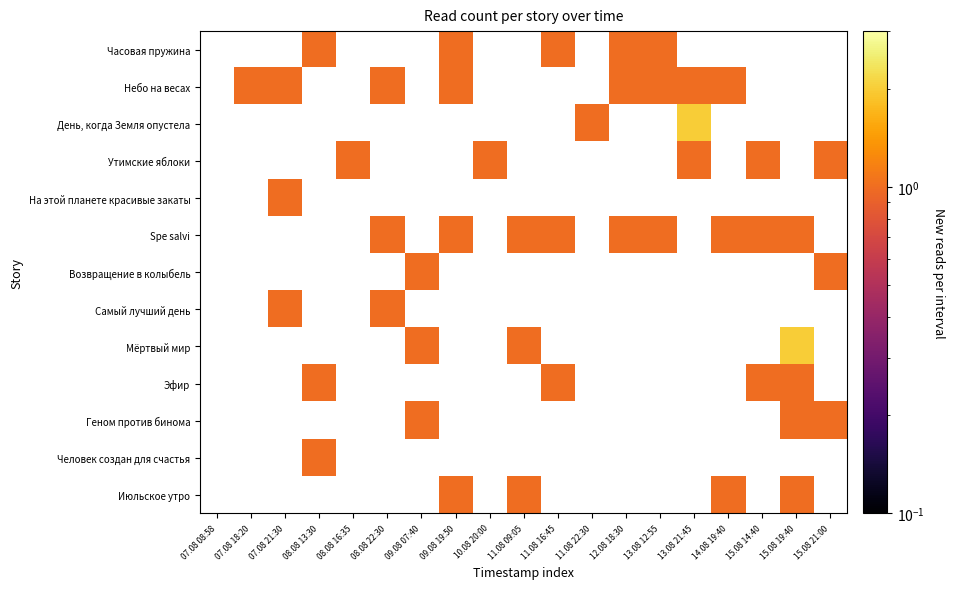

How many values in На этой планете красивые закаты are above zero?

1